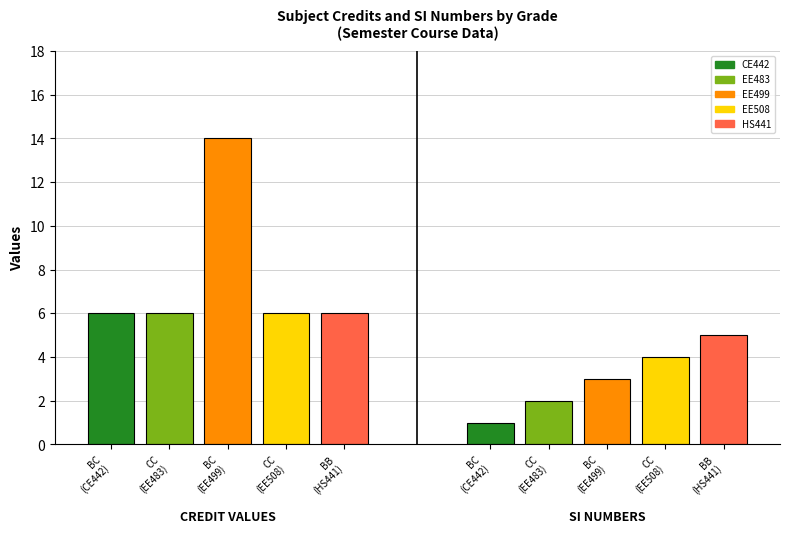

True or false: Credit has a value of 10 at CC
(EE483).

False